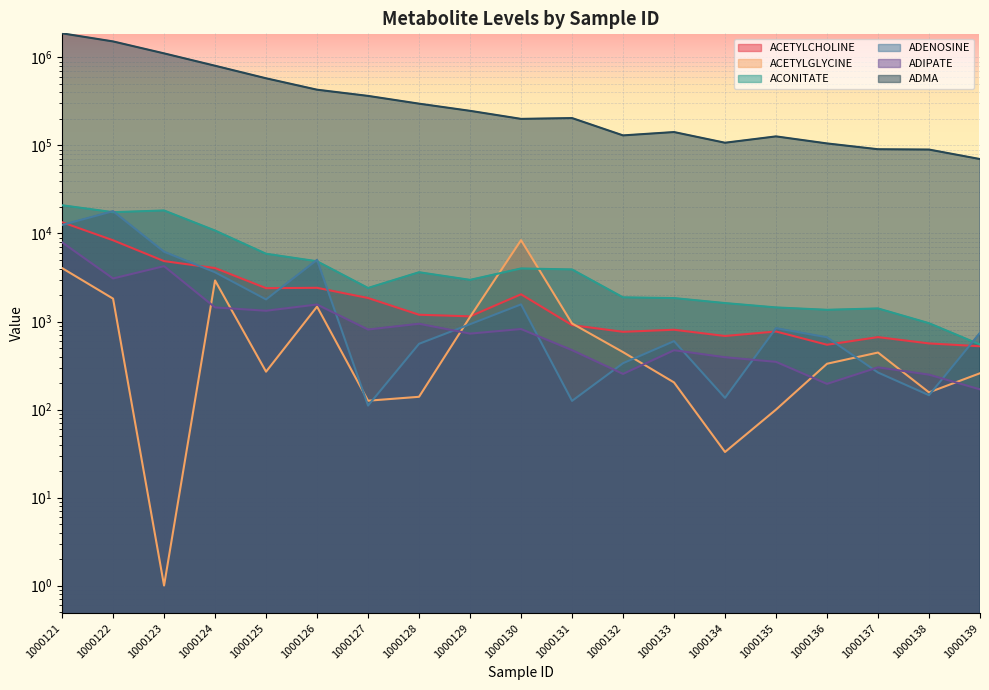

How many values in the ACETYLGLYCINE series exceed 331?

10